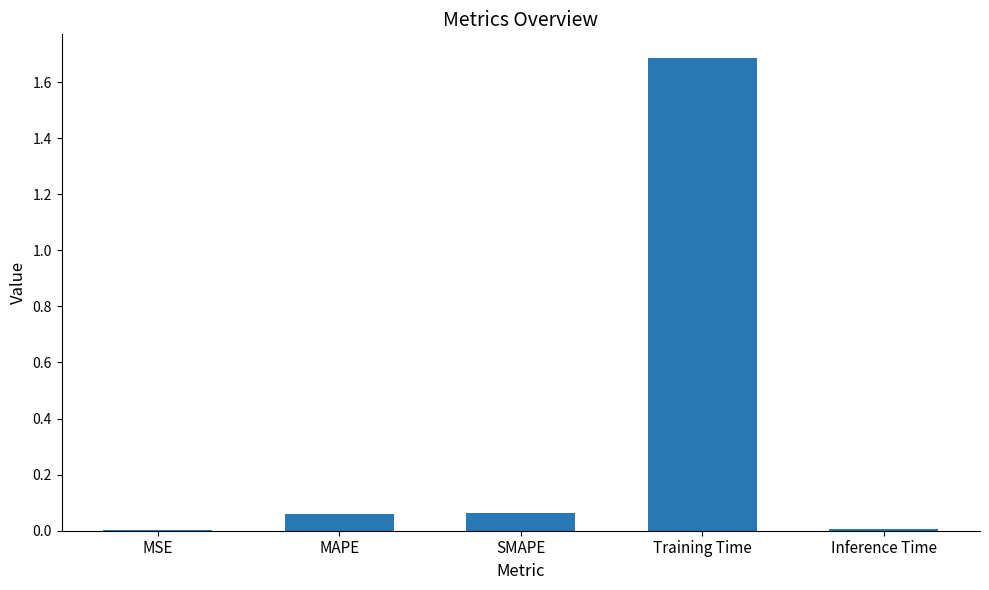

What is the change in value from MAPE to Training Time?

+1.6